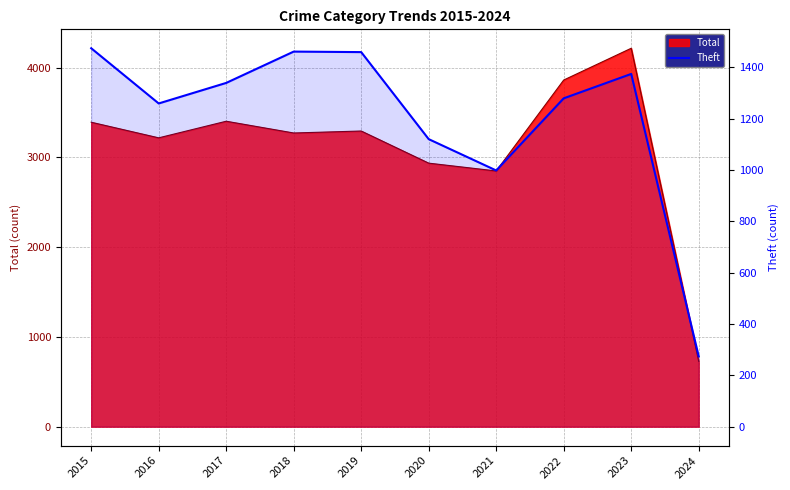

What is the sum of the values at 2024 and 2021?

1272